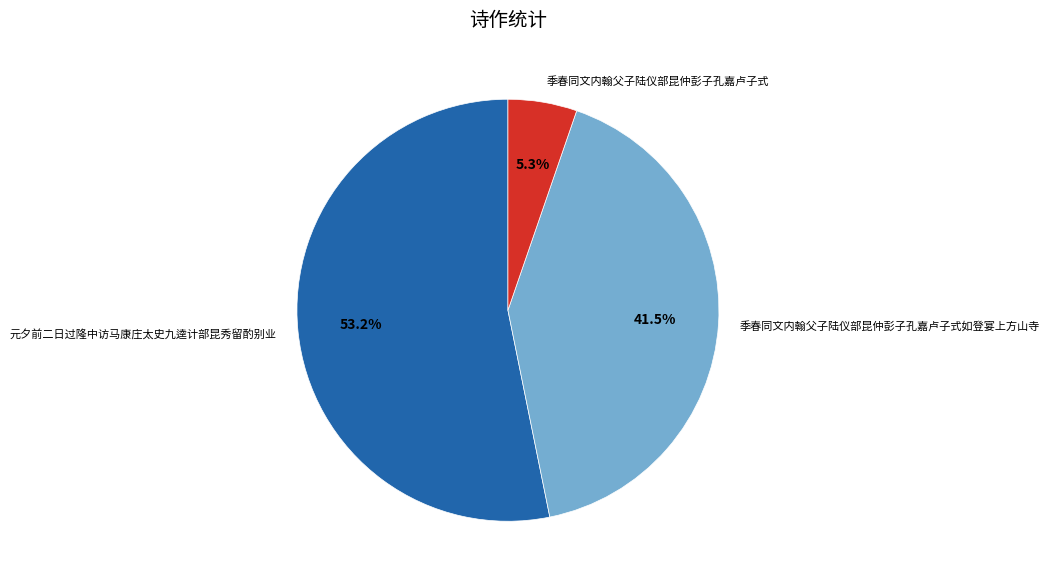

Do 元夕前二日过隆中访马康庄太史九逵计部昆秀留酌别业 and 季春同文内翰父子陆仪部昆仲彭子孔嘉卢子式如登宴上方山寺 together represent more than half of the pie?

Yes